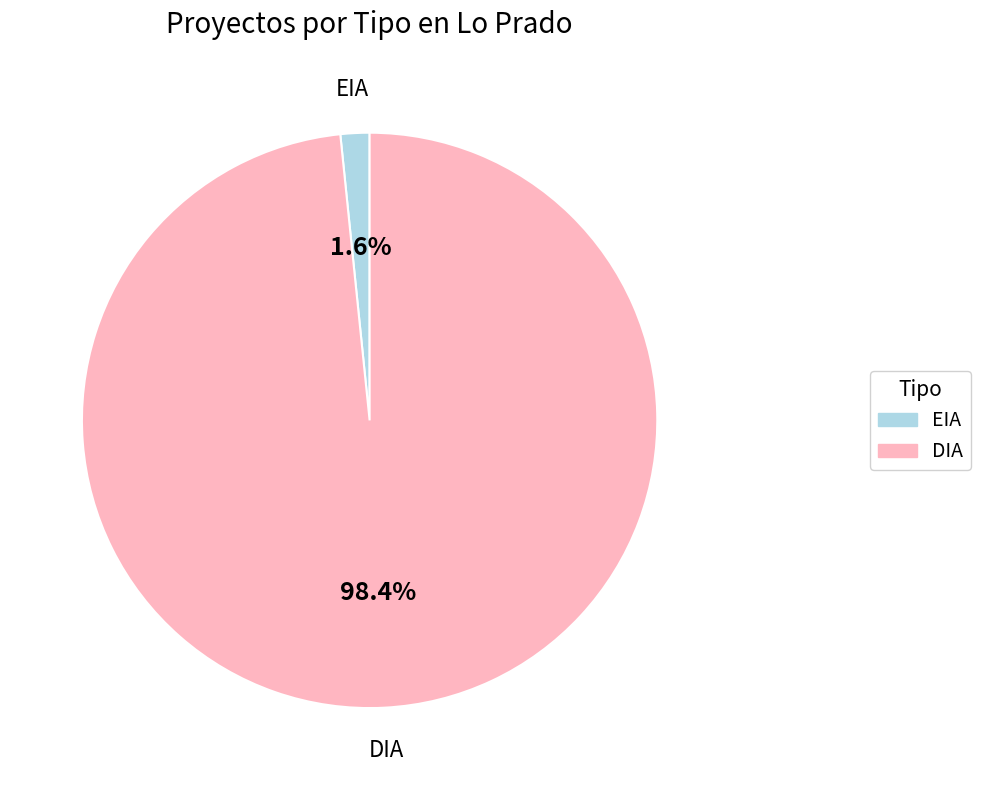

Which category accounts for the majority?

DIA